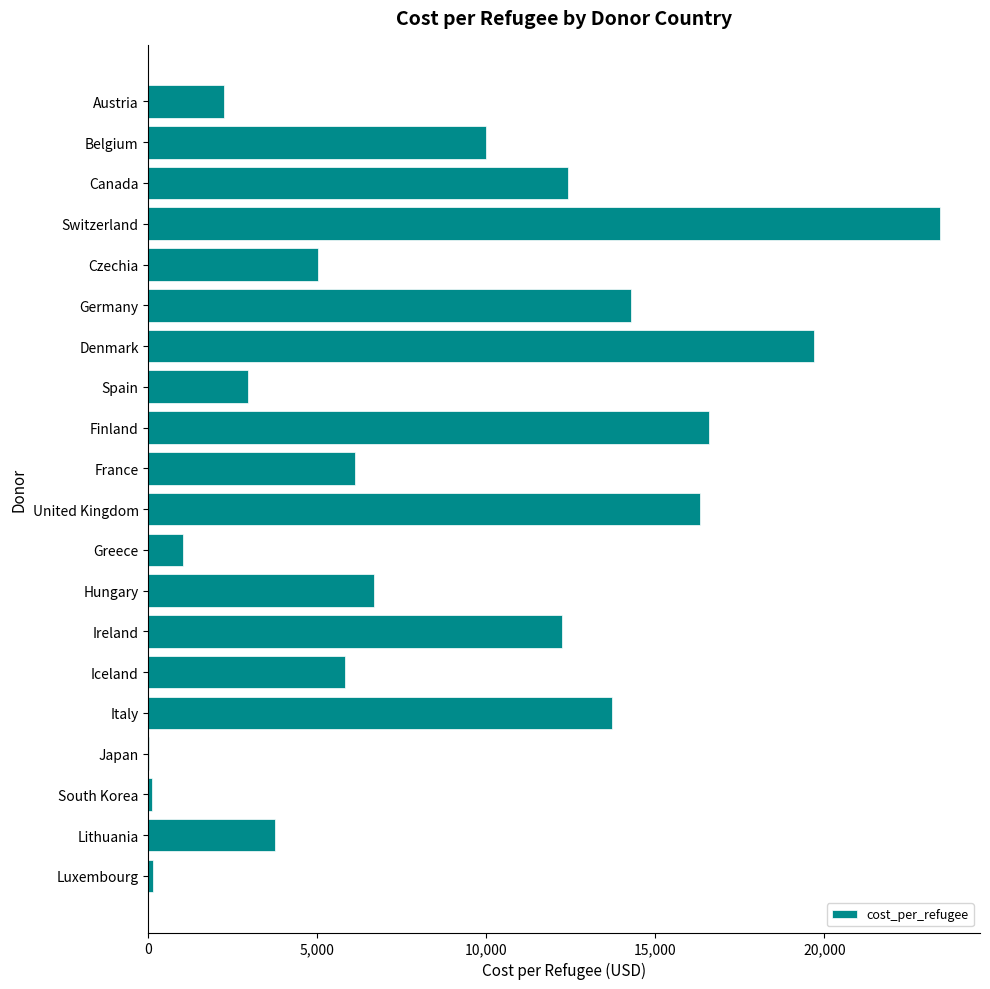

What is the approximate value at United Kingdom?

16322.1